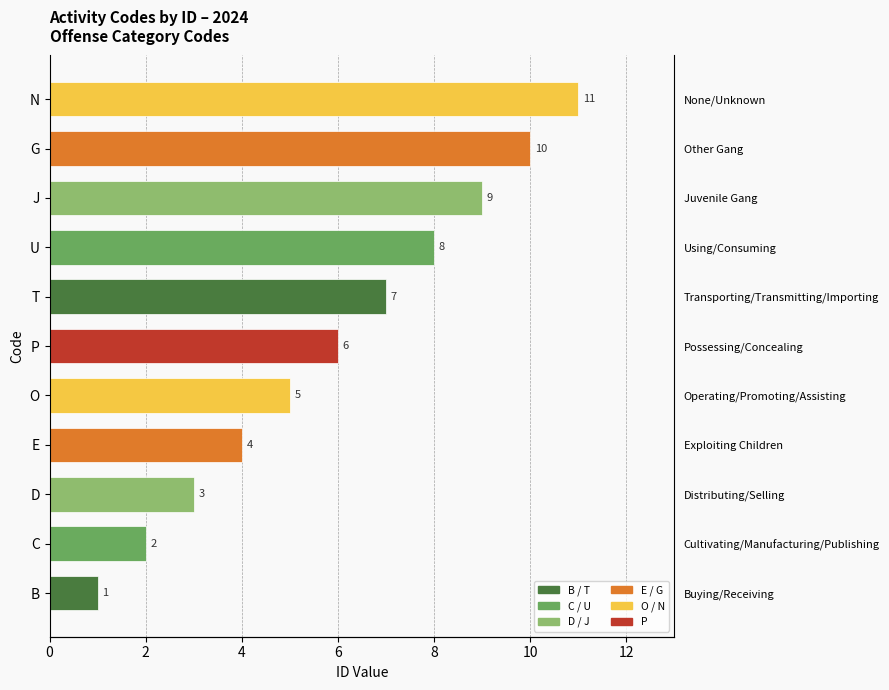

What is the average value?

6